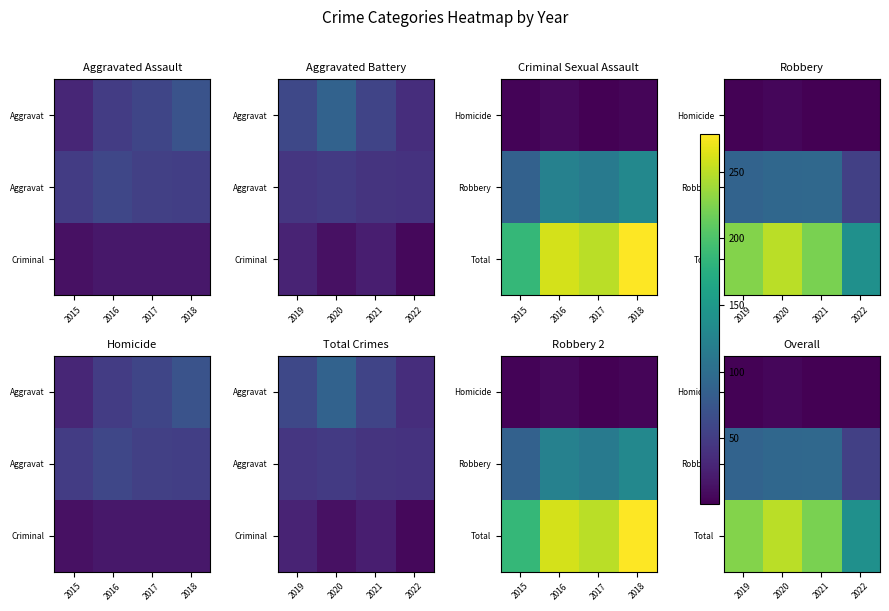

At 2019, list the series in order from smallest to largest.

Homicide, Robbery, Total